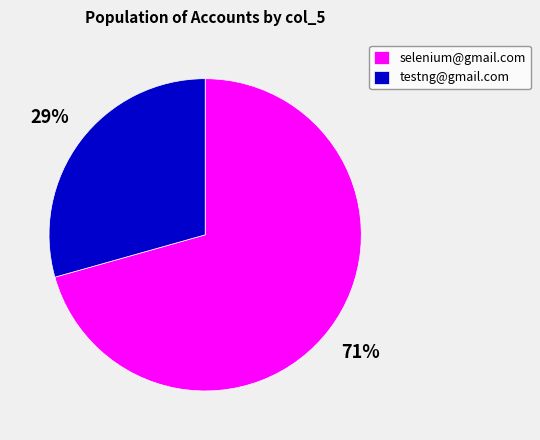

Does testng@gmail.com account for over 50% of the chart?

No